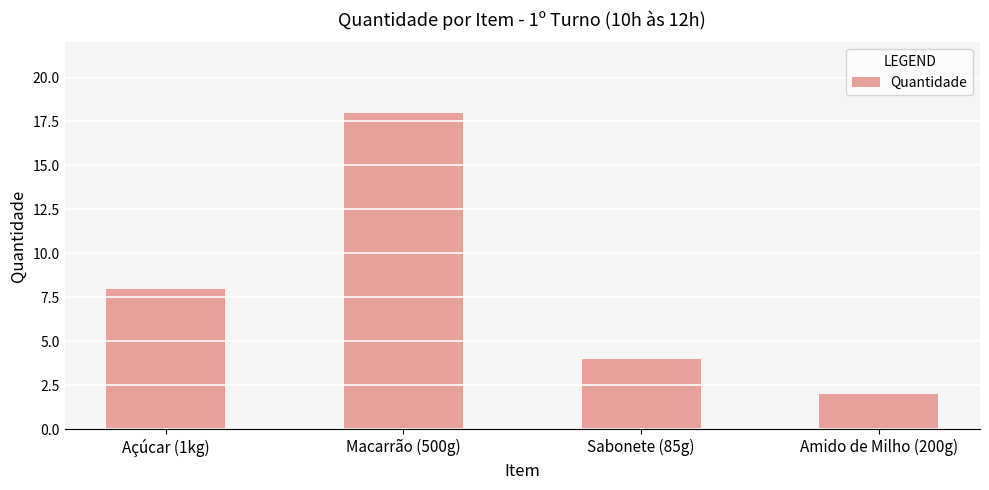

How many bars are there in total?

4